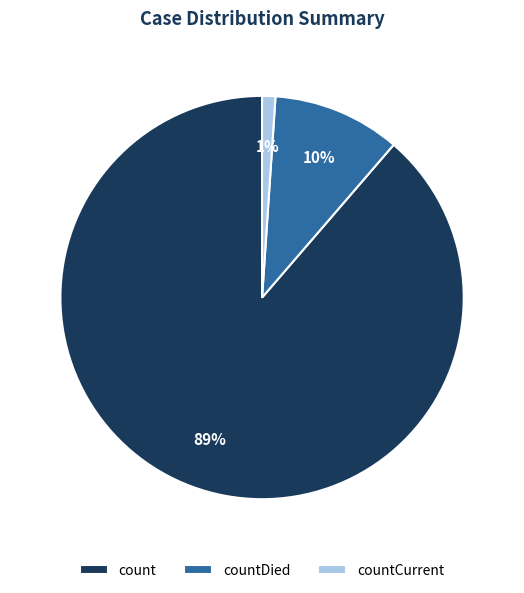

Between count and countCurrent, which is larger?

count